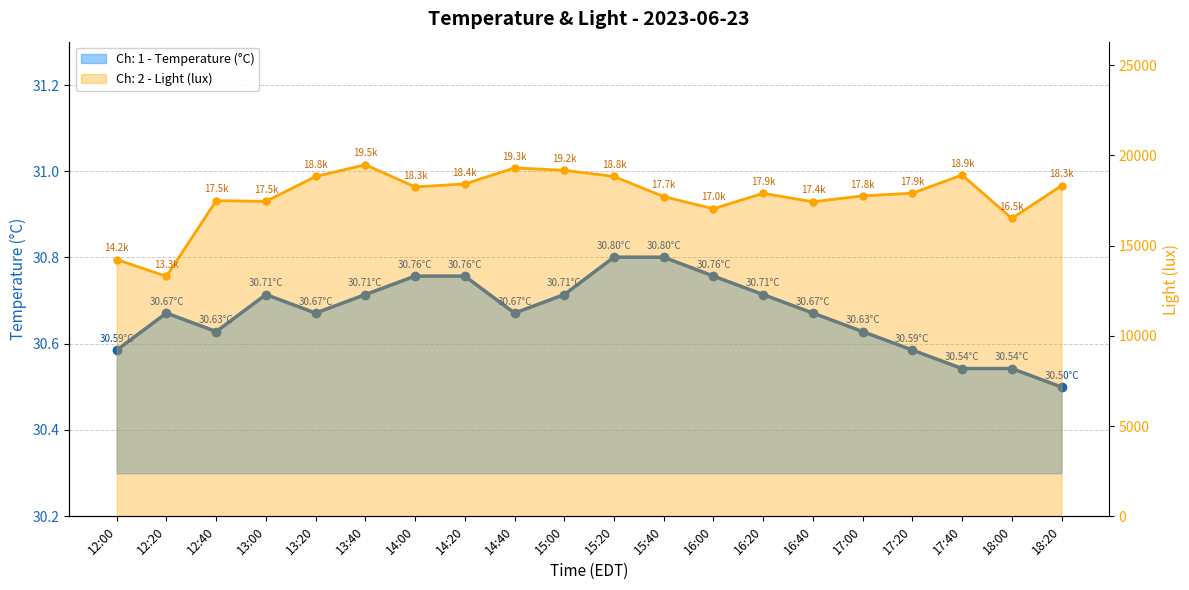

Reading right to left, list all the values displayed in this chart.

Ch: 1 - Temperature (°C): 18:20=30.5	18:00=30.5	17:40=30.5	17:20=30.6	17:00=30.6	16:40=30.7	16:20=30.7	16:00=30.8	15:40=30.8	15:20=30.8	15:00=30.7	14:40=30.7	14:20=30.8	14:00=30.8	13:40=30.7	13:20=30.7	13:00=30.7	12:40=30.6	12:20=30.7	12:00=30.6
Ch: 2 - Light (lux): 18:20=18319.4	18:00=16506.9	17:40=18913.3	17:20=17904.6	17:00=17756.2	16:40=17428.5	16:20=17899.5	16:00=17044.5	15:40=17715.2	15:20=18831.4	15:00=19174.4	14:40=19307.5	14:20=18416.6	14:00=18252.8	13:40=19481.6	13:20=18831.4	13:00=17454.1	12:40=17489.9	12:20=13296.6	12:00=14228.5